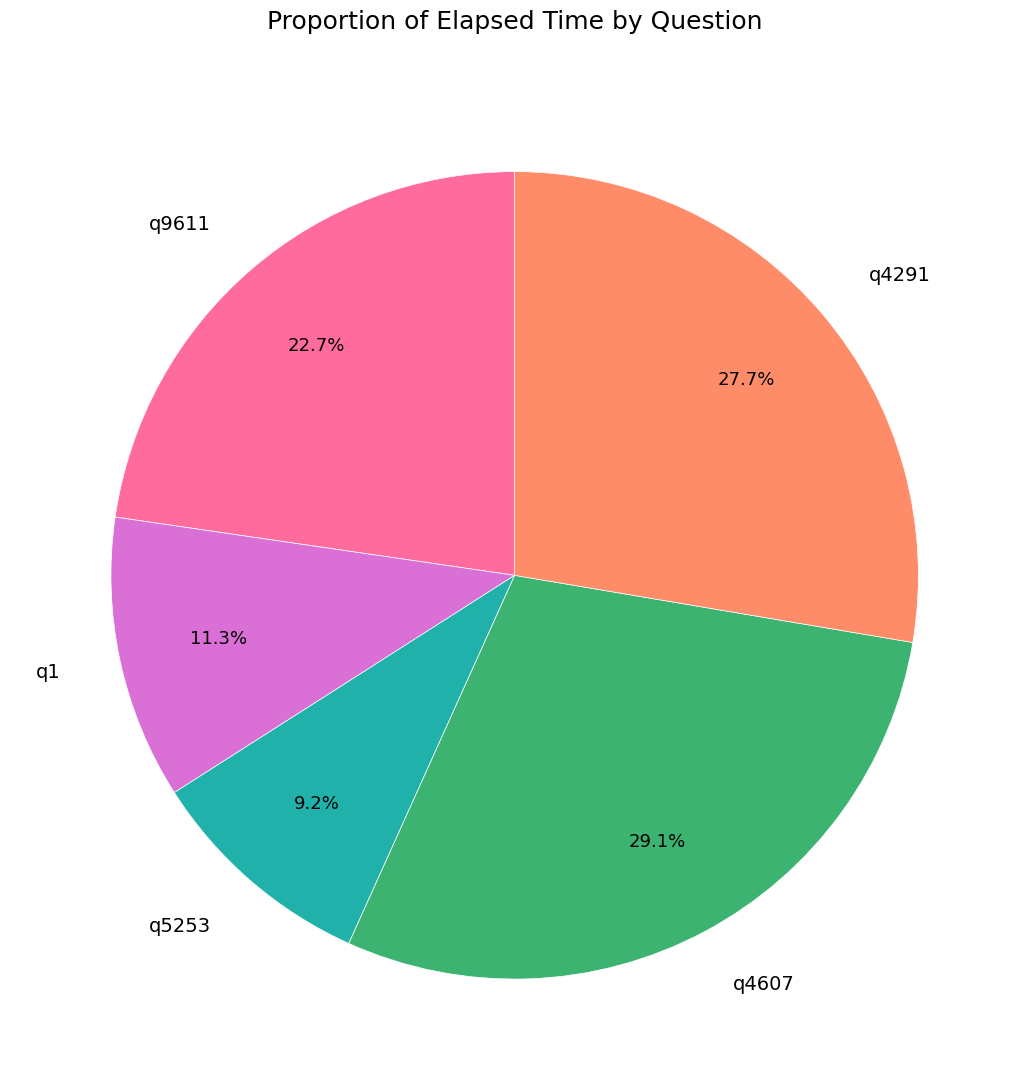

Combined, what portion of the pie is q5253 and q9611?

31.9%